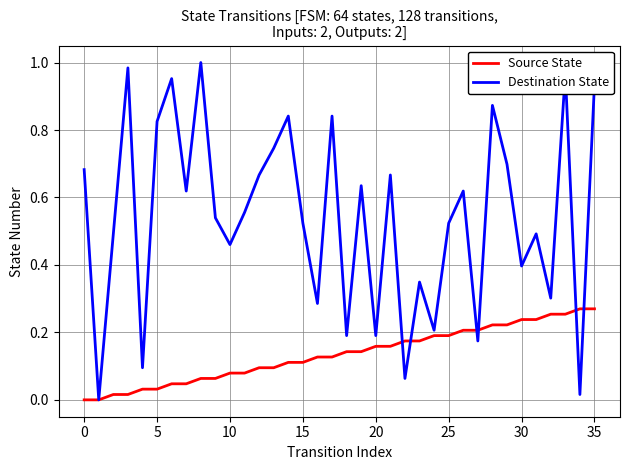

In Destination State, how many points are lower than both neighbors (excluding endpoints)?

13